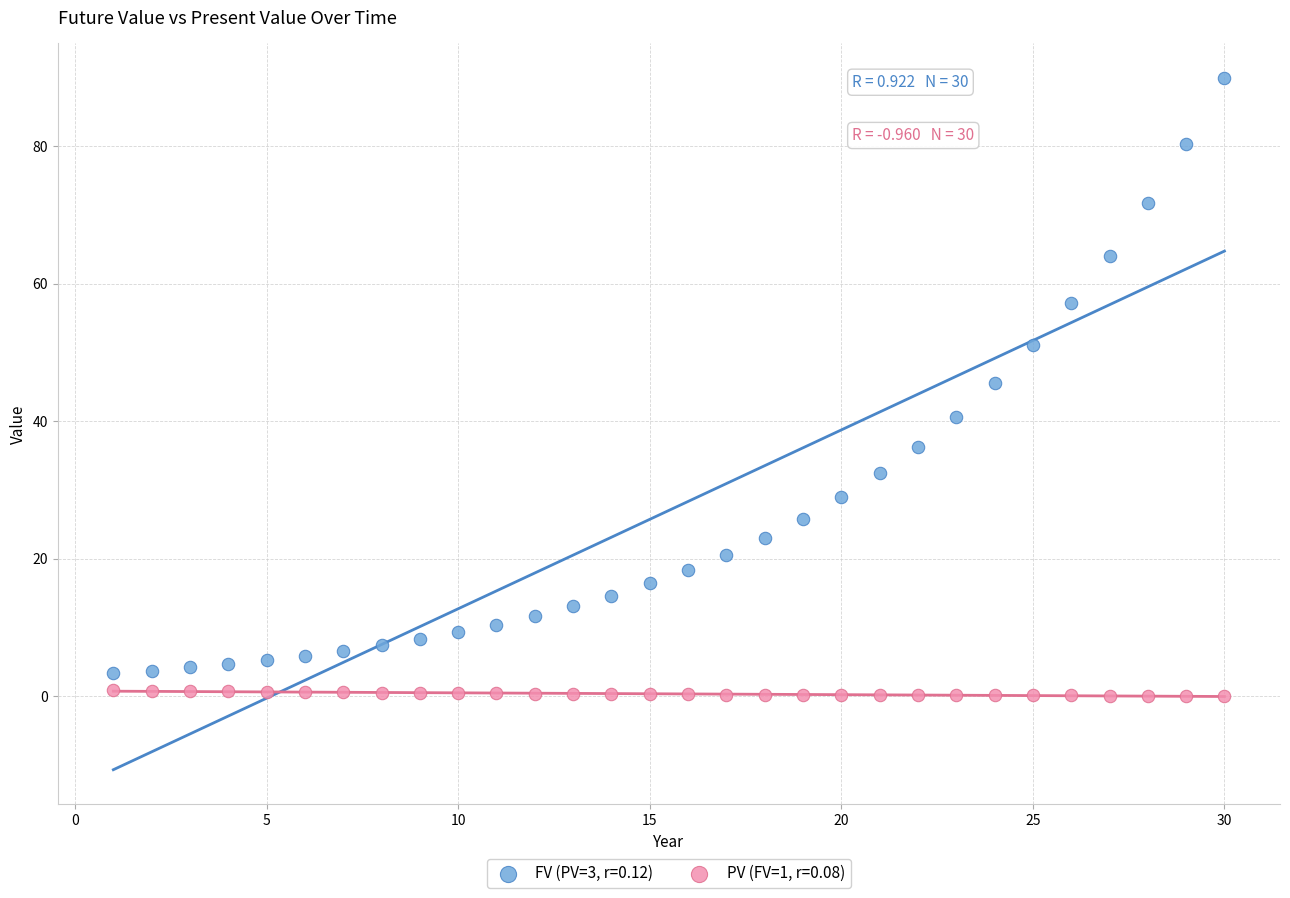

Across all data points, what is the range of Y values (max minus min)?

89.8